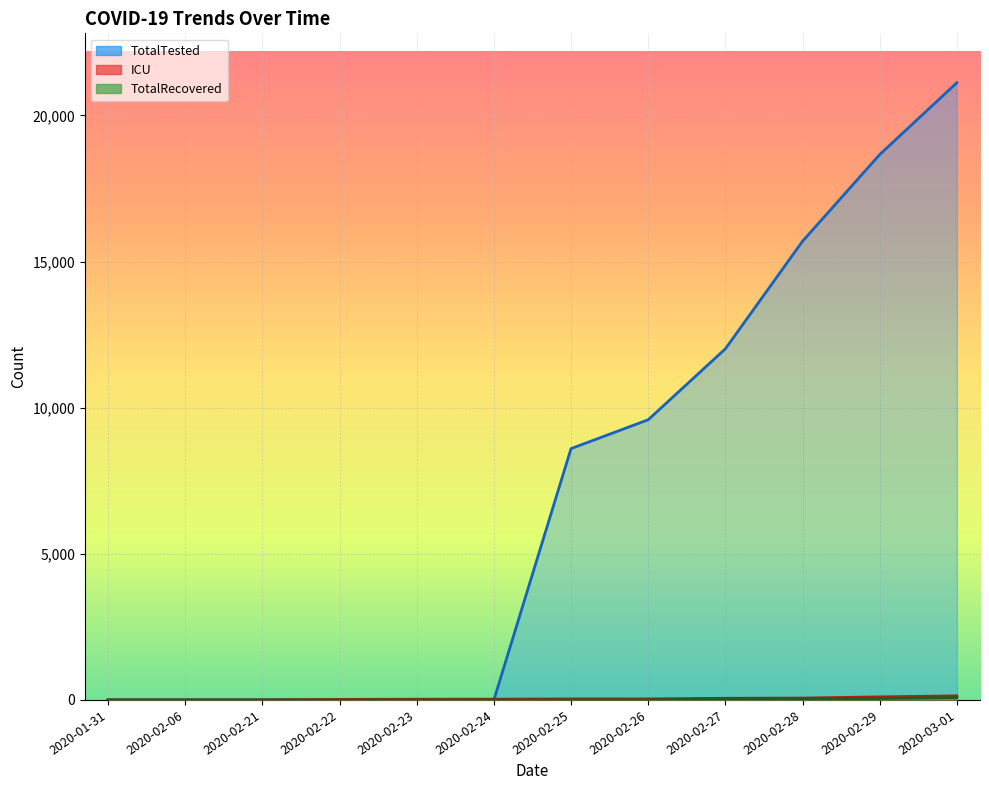

Which has a higher value, 2020-02-06 or 2020-02-28?

2020-02-28